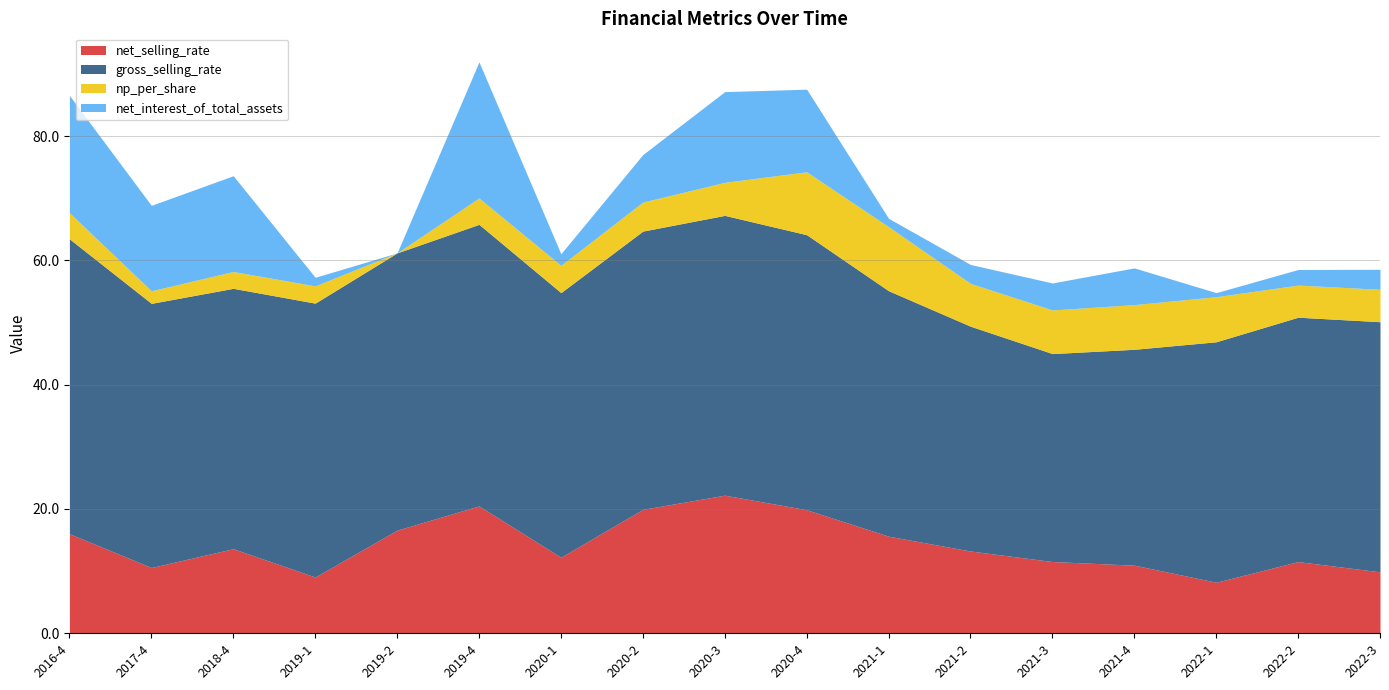

Which series has the largest range (max minus min)?

net_interest_of_total_assets